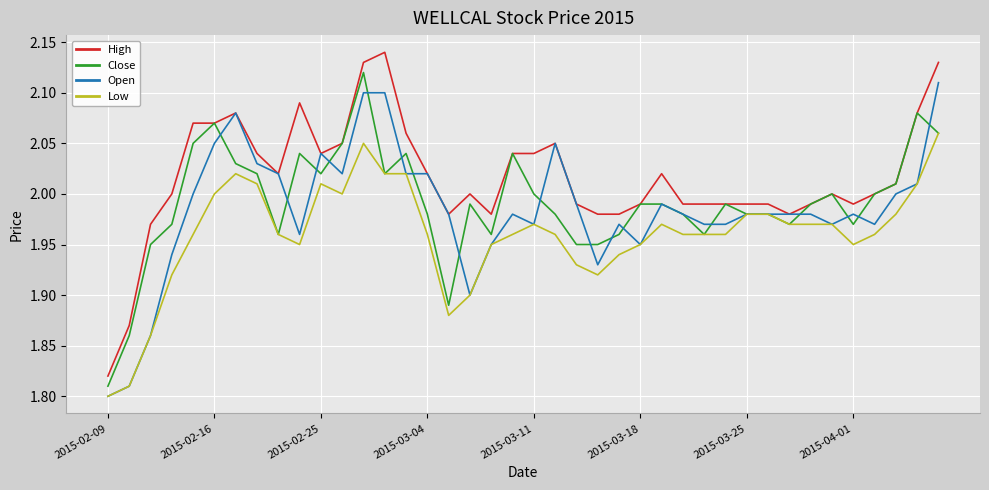

True or false: Low and High intersect in this chart.

False